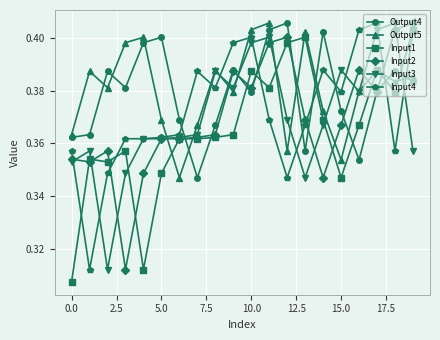

Count the Input1 values in the range 0 to 1.

20